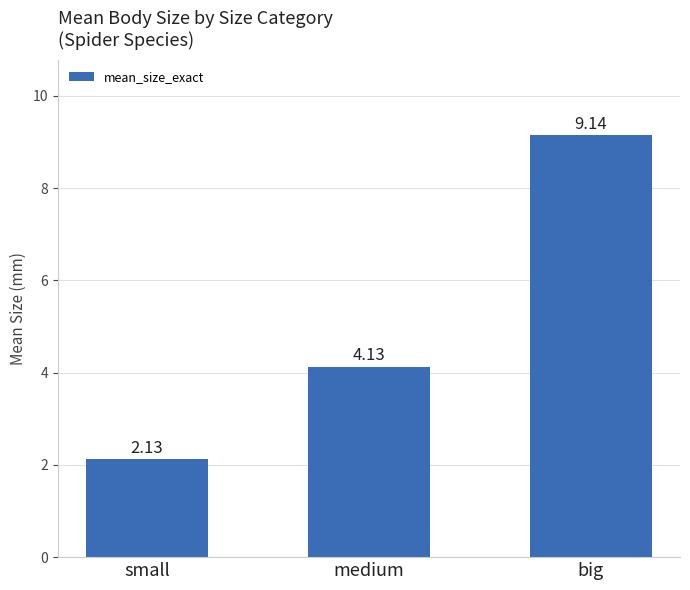

Is it true that the value at big is 1.9?

False